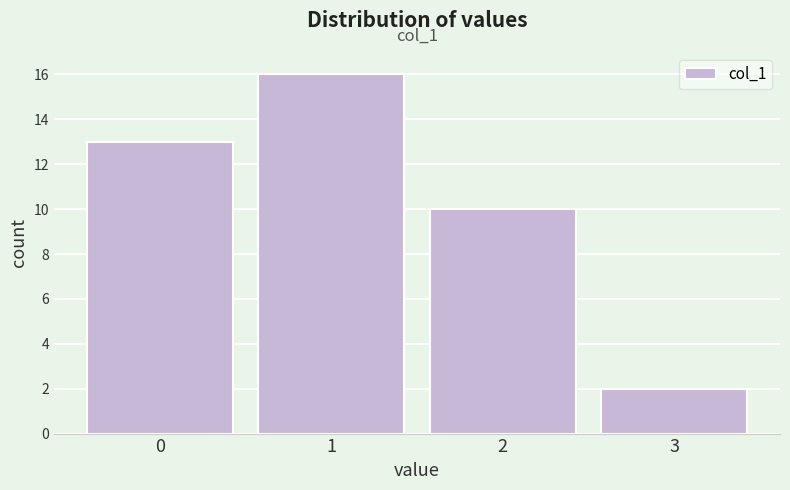

Reading left to right, list all the values displayed in this chart.

13	16	10	2